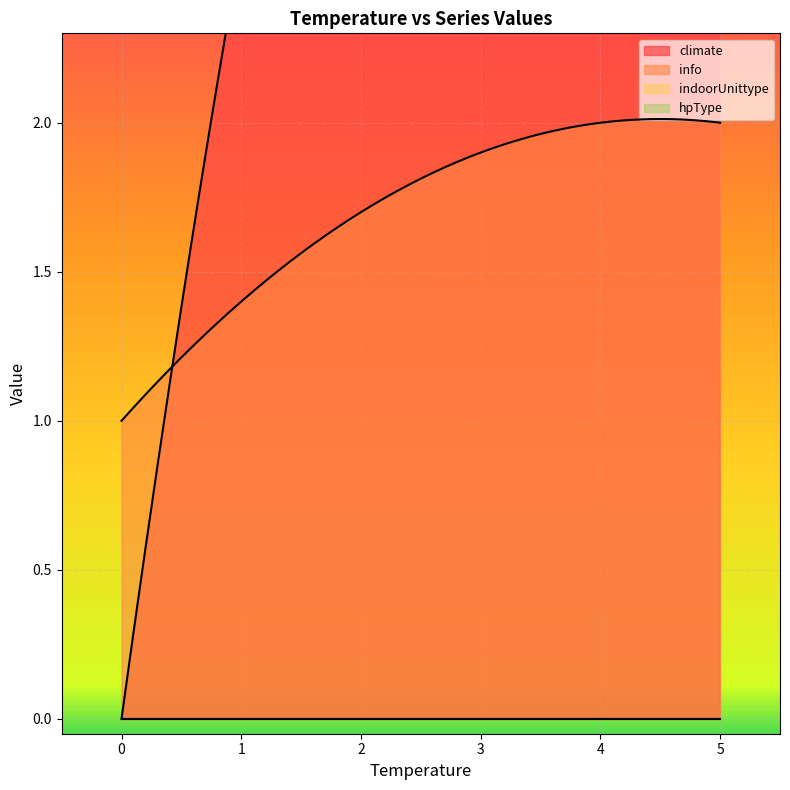

Which series has the largest range (max minus min)?

climate